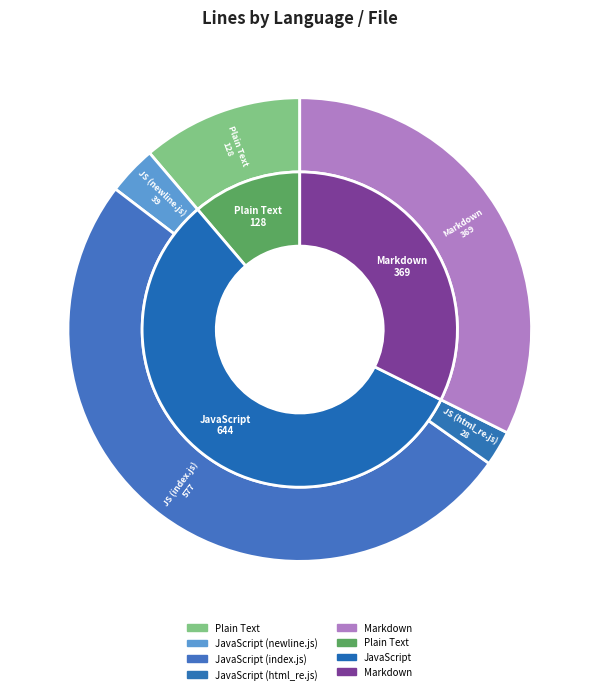

Between JavaScript (index.js) and Plain Text, which is larger?

JavaScript (index.js)